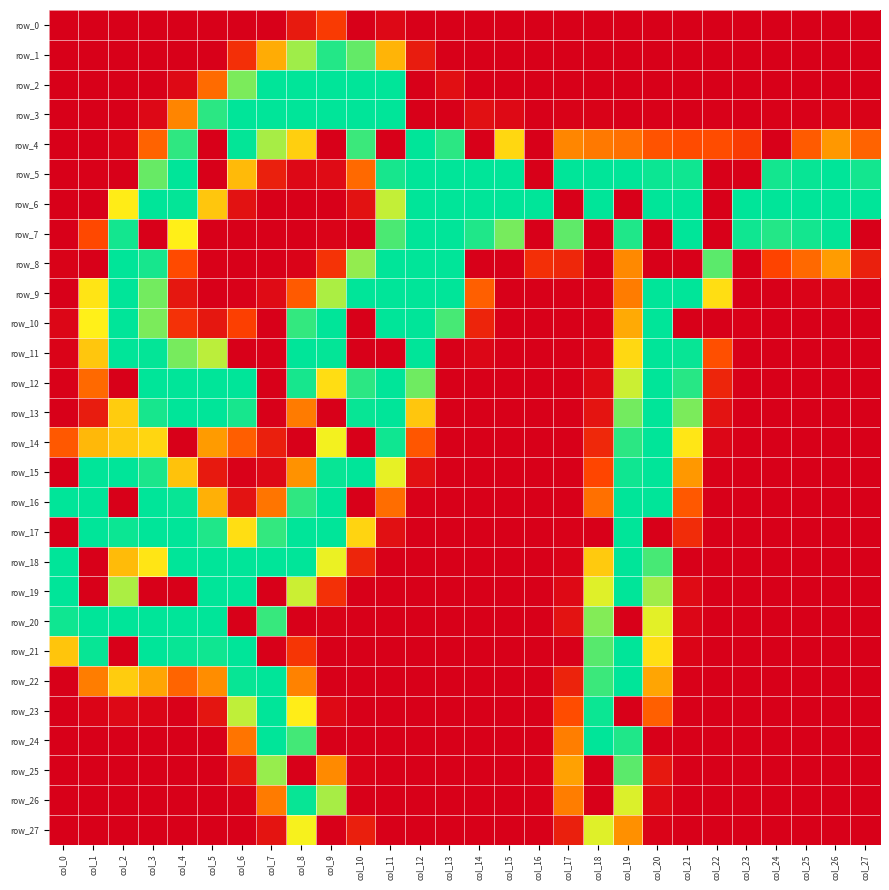

At col_17, list the series in order from smallest to largest.

row_0, row_1, row_2, row_6, row_9, row_10, row_11, row_12, row_13, row_14, row_15, row_16, row_21, row_17, row_3, row_18, row_19, row_20, row_27, row_22, row_8, row_23, row_26, row_24, row_4, row_25, row_7, row_5